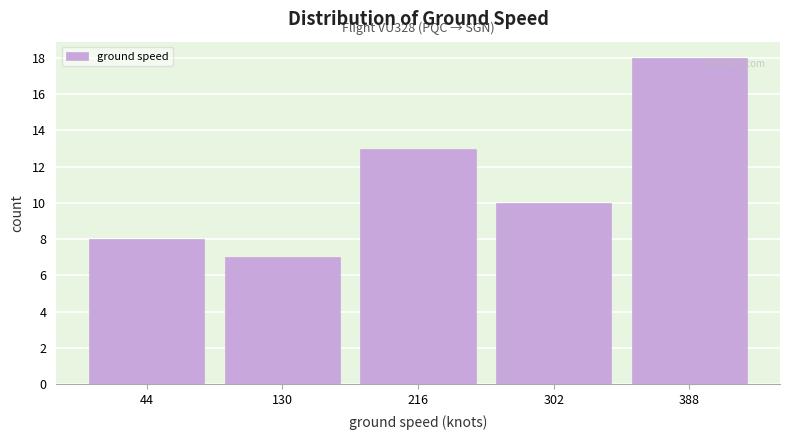

Which range on the x-axis has the tallest bar?

345 to 431